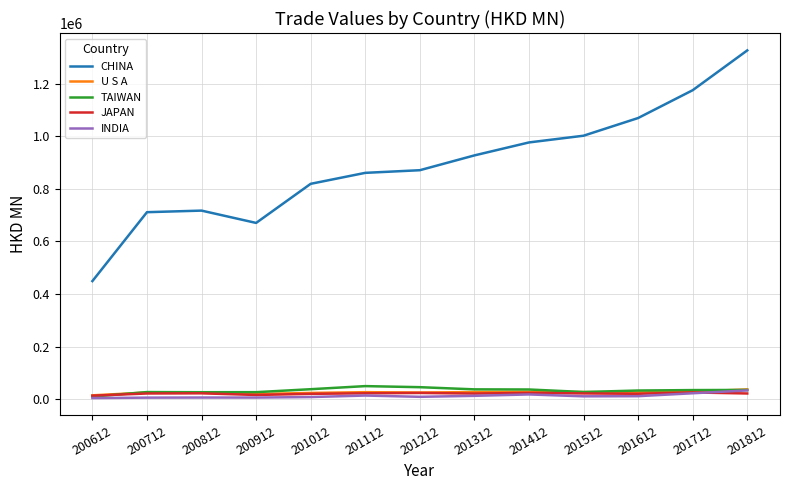

Which series changed the most between 200612 and 201612?

CHINA